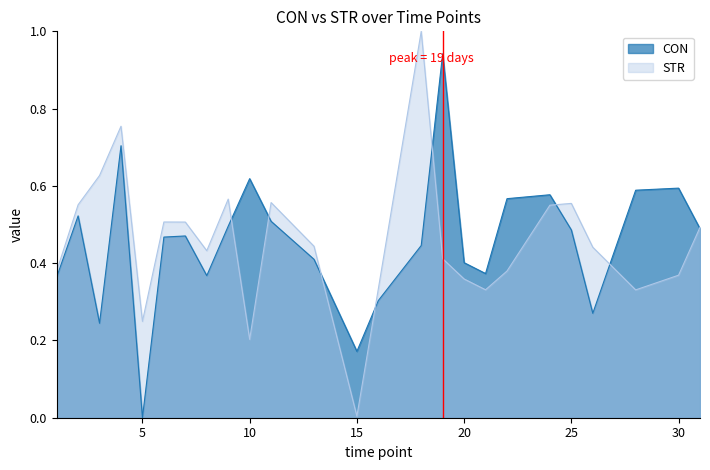

What is the average value of the CON series?

0.5